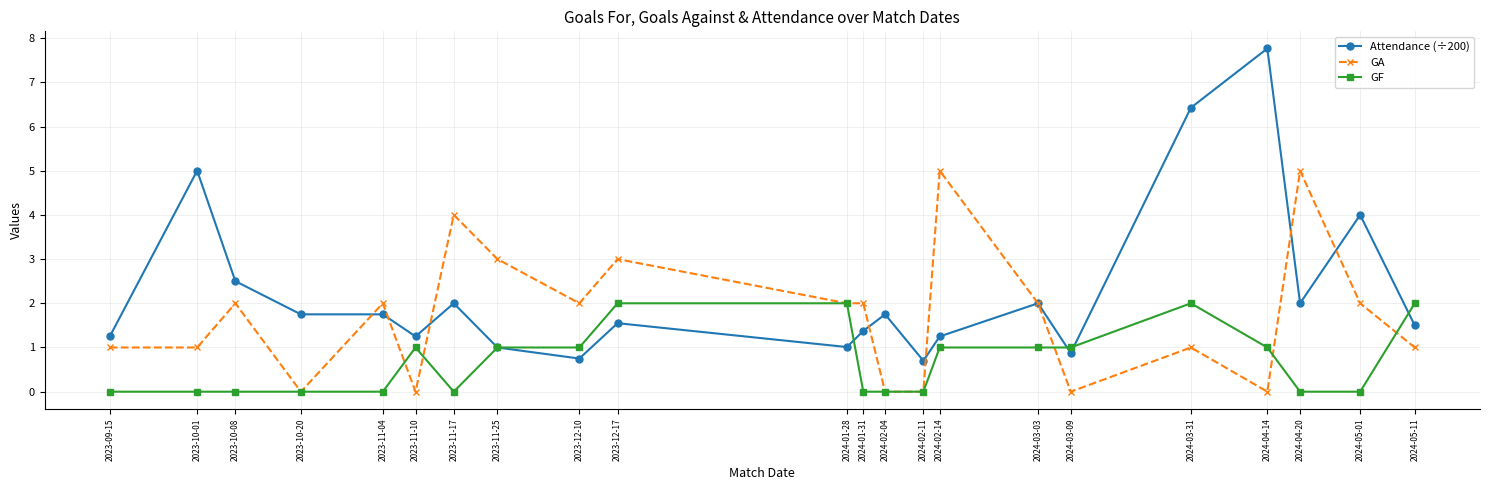

Between 2023-10-08 and 2023-12-17, which series saw the biggest shift?

GF